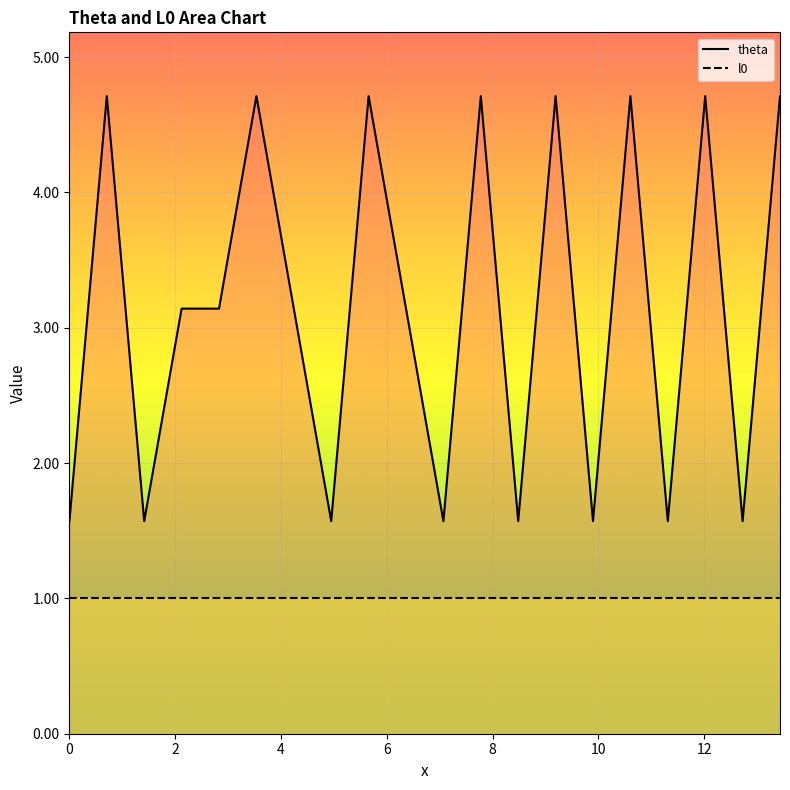

What are all the series names shown in the legend?

theta, l0